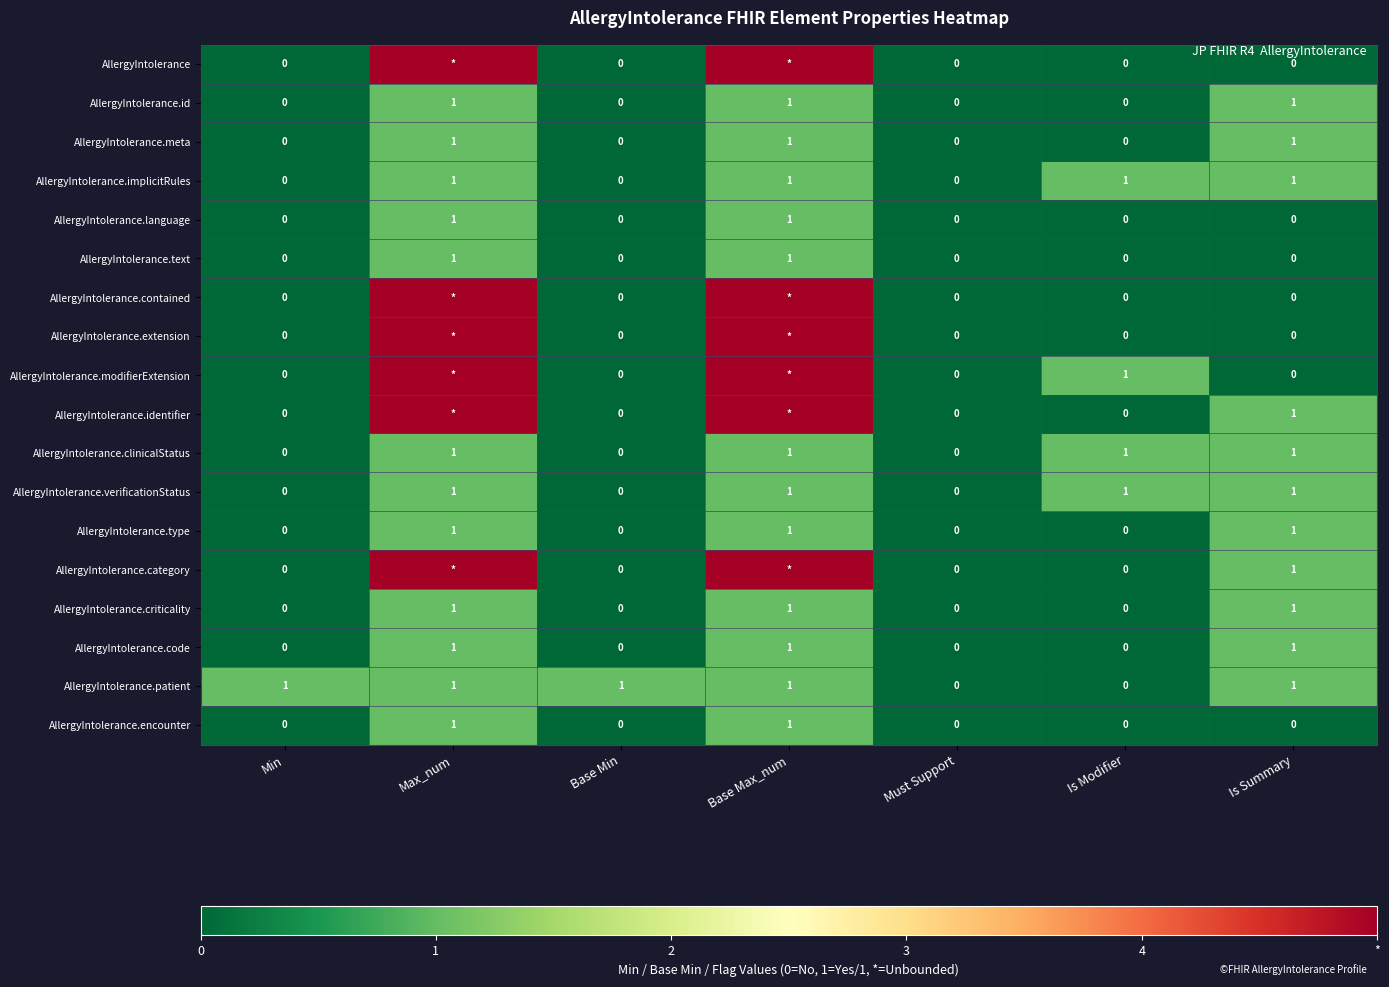

Is the value of AllergyIntolerance.meta at Is Summary greater than the value of AllergyIntolerance.identifier at Min?

Yes